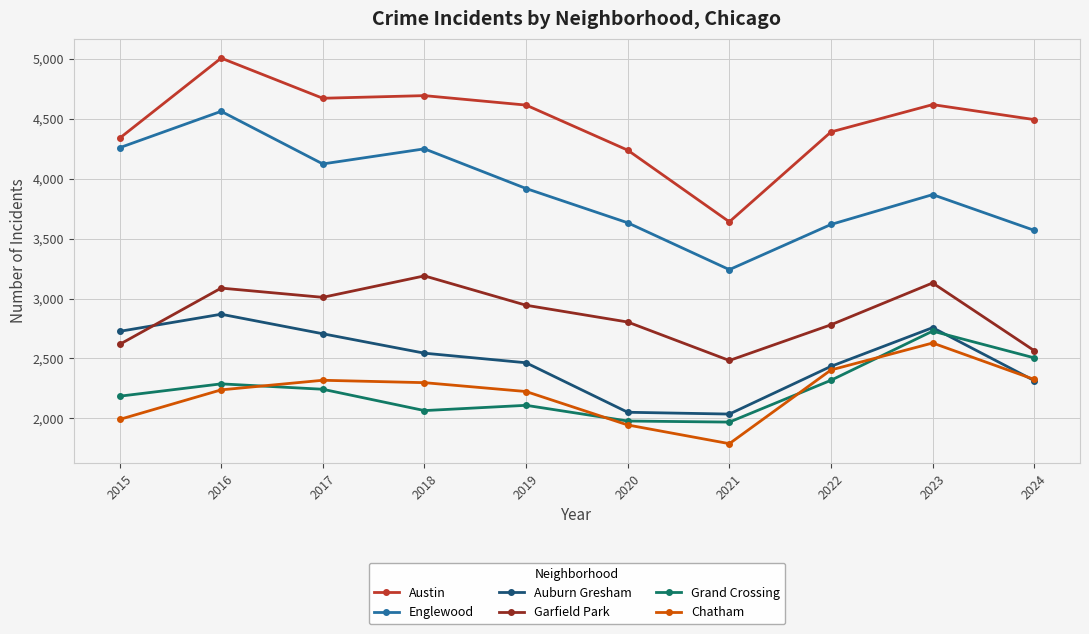

What are all the series names shown in the legend?

Austin, Englewood, Auburn Gresham, Garfield Park, Grand Crossing, Chatham